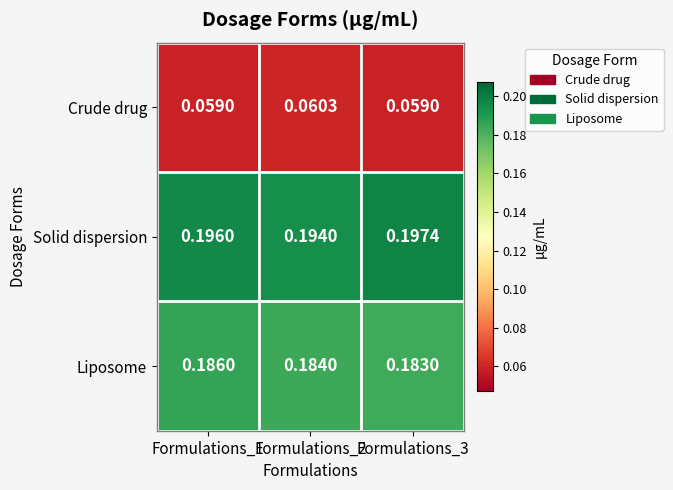

Which series has the largest total across all categories?

Solid dispersion